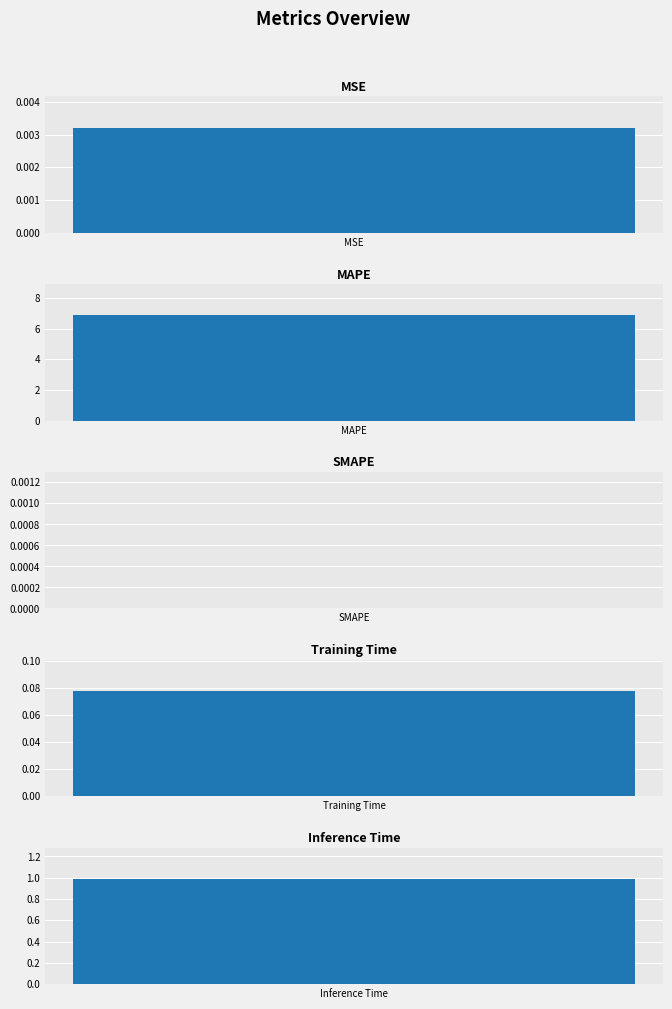

The chart shows a value of 0.0 at MSE. True or false?

True